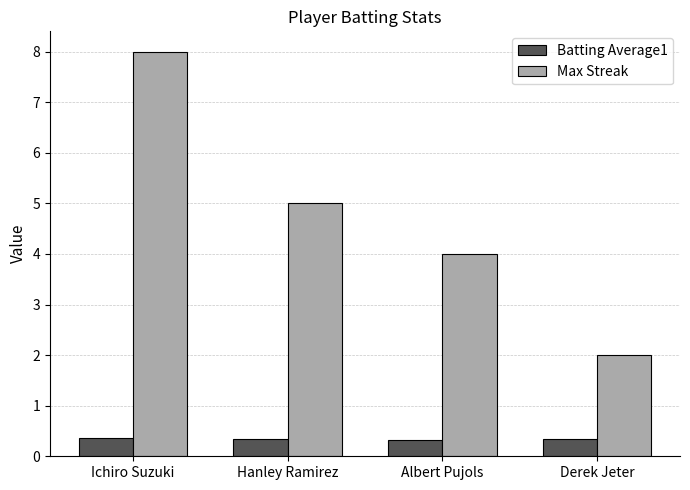

Which series has the widest spread of values?

Max Streak